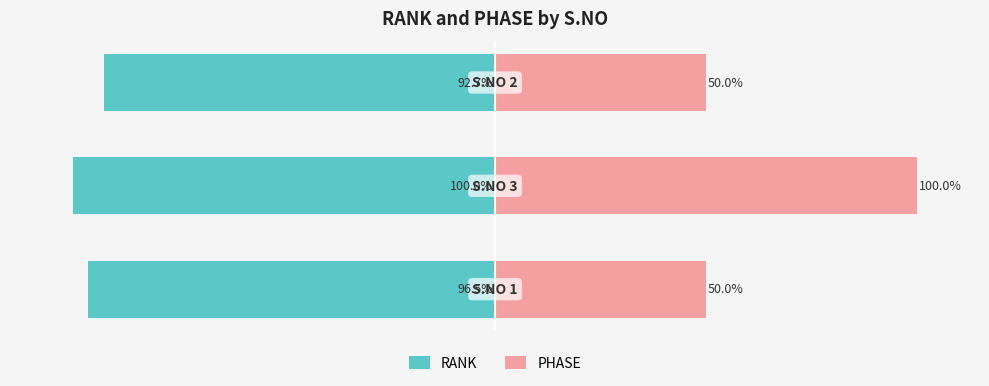

Which series changed the most between 0 and 1?

PHASE